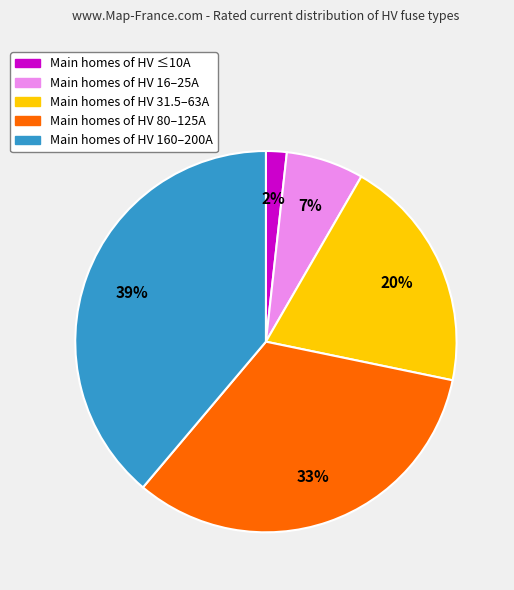

Is there a majority slice in this chart?

No